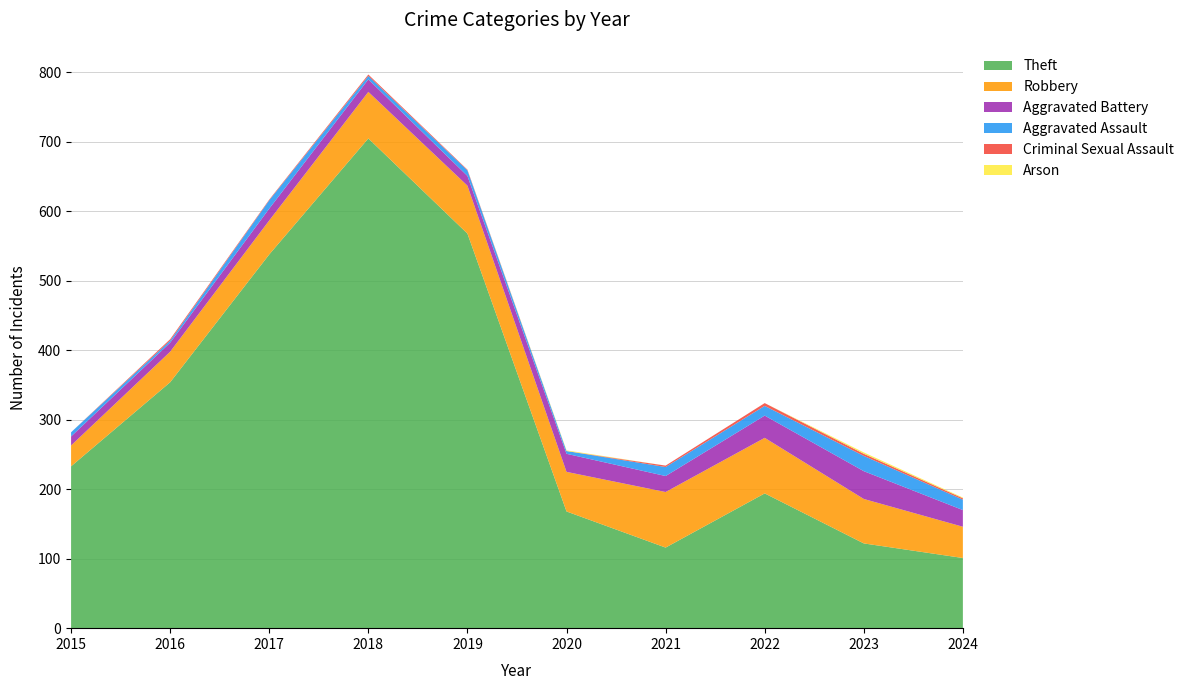

Reading left to right, transcribe all the data shown in this chart.

Theft: 2015=233	2016=354	2017=538	2018=705	2019=568	2020=168	2021=116	2022=194	2023=122	2024=101
Robbery: 2015=30	2016=44	2017=49	2018=67	2019=69	2020=57	2021=80	2022=80	2023=64	2024=45
Aggravated Battery: 2015=13	2016=13	2017=17	2018=18	2019=14	2020=26	2021=23	2022=32	2023=40	2024=24
Aggravated Assault: 2015=6	2016=3	2017=12	2018=5	2019=8	2020=4	2021=13	2022=14	2023=22	2024=15
Criminal Sexual Assault: 2015=0	2016=2	2017=1	2018=2	2019=1	2020=0	2021=2	2022=4	2023=3	2024=2
Arson: 2015=0	2016=0	2017=0	2018=0	2019=0	2020=1	2021=0	2022=0	2023=2	2024=1